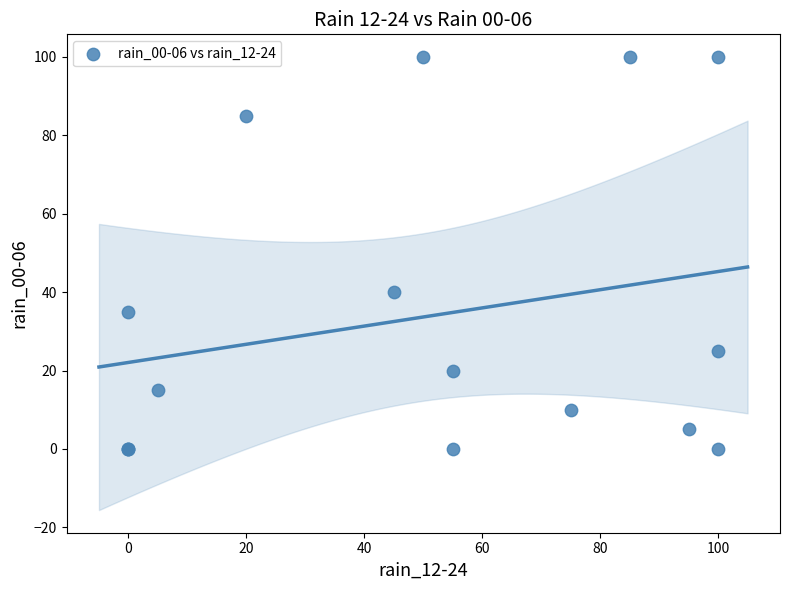

What Y value in the scatter plot is closest to 50?

40